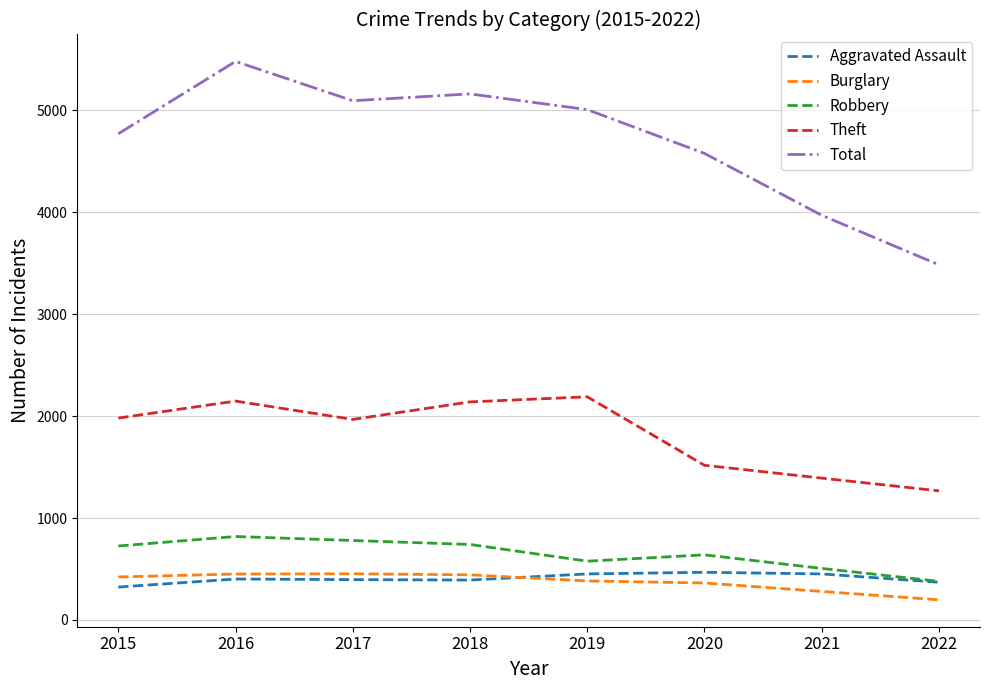

True or false: Burglary and Total intersect in this chart.

False